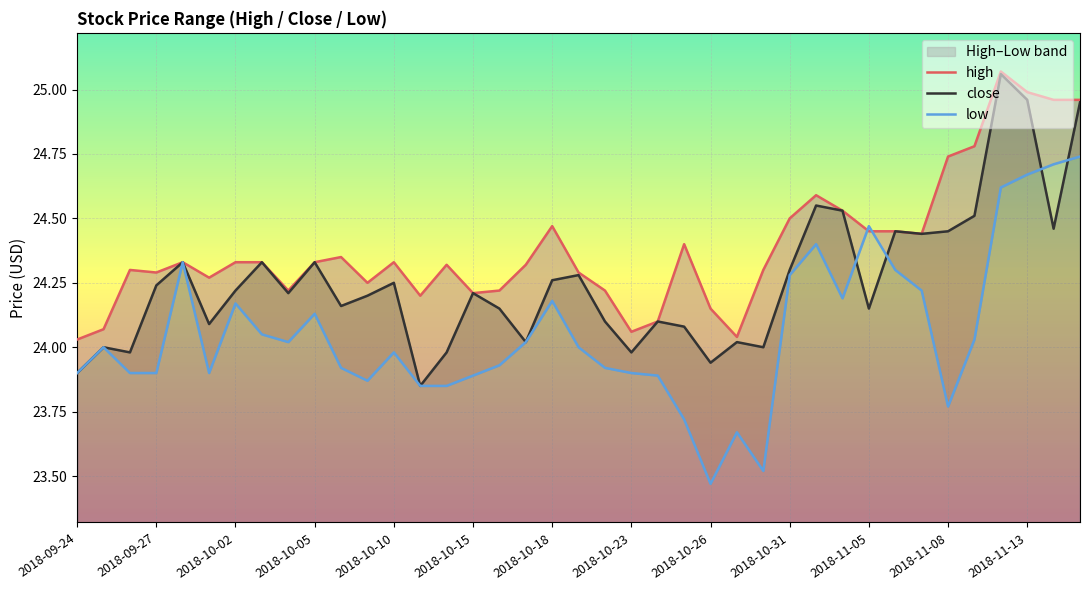

Is this an area chart (filled region under the line)?

No